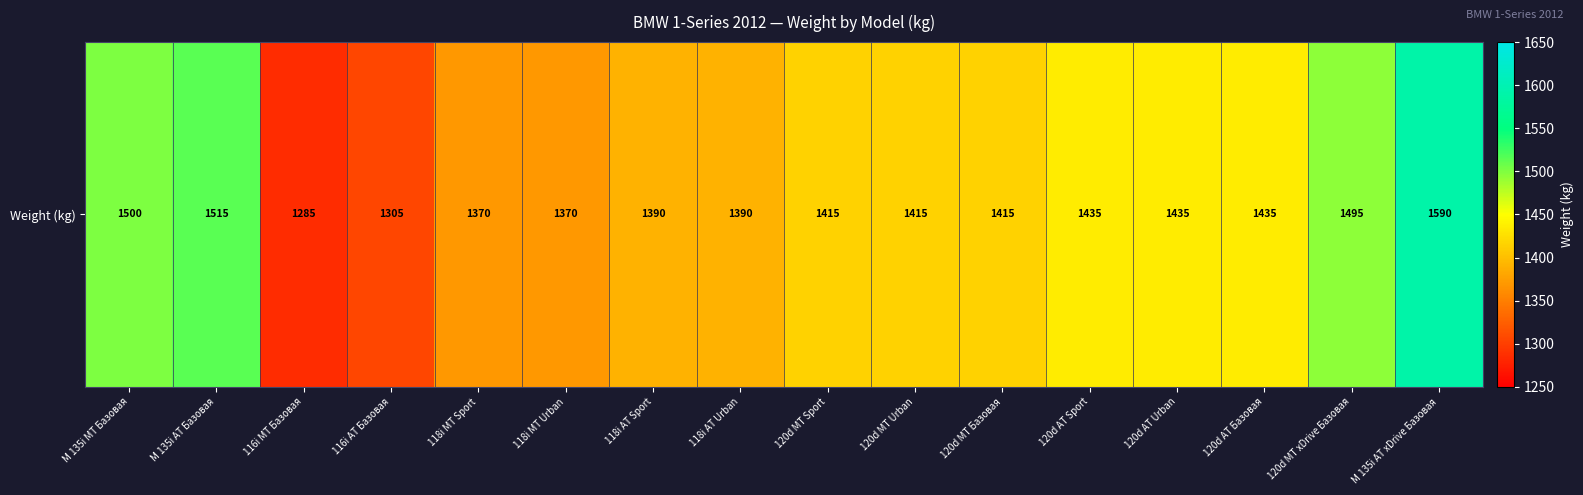

What is the approximate value at 118i MT Sport, to the nearest 10?

1370